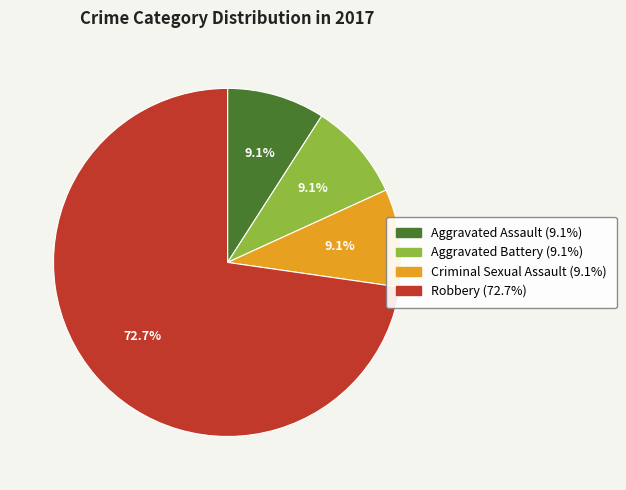

To the nearest percent, what portion does Aggravated Assault represent?

9%